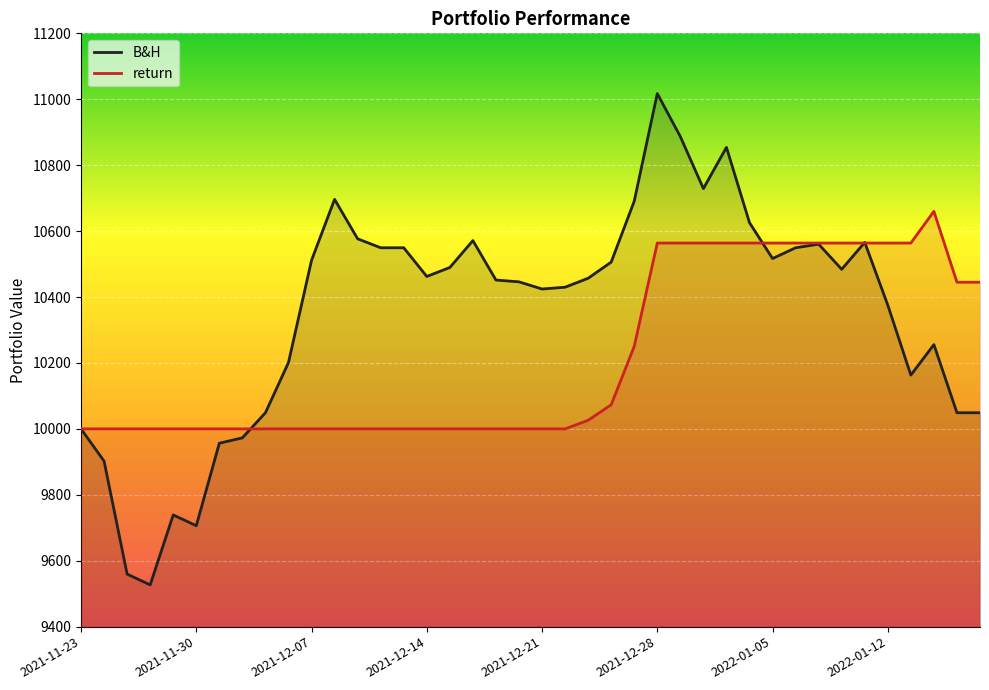

Where is B&H nearest to the value 10272?

2022-01-14